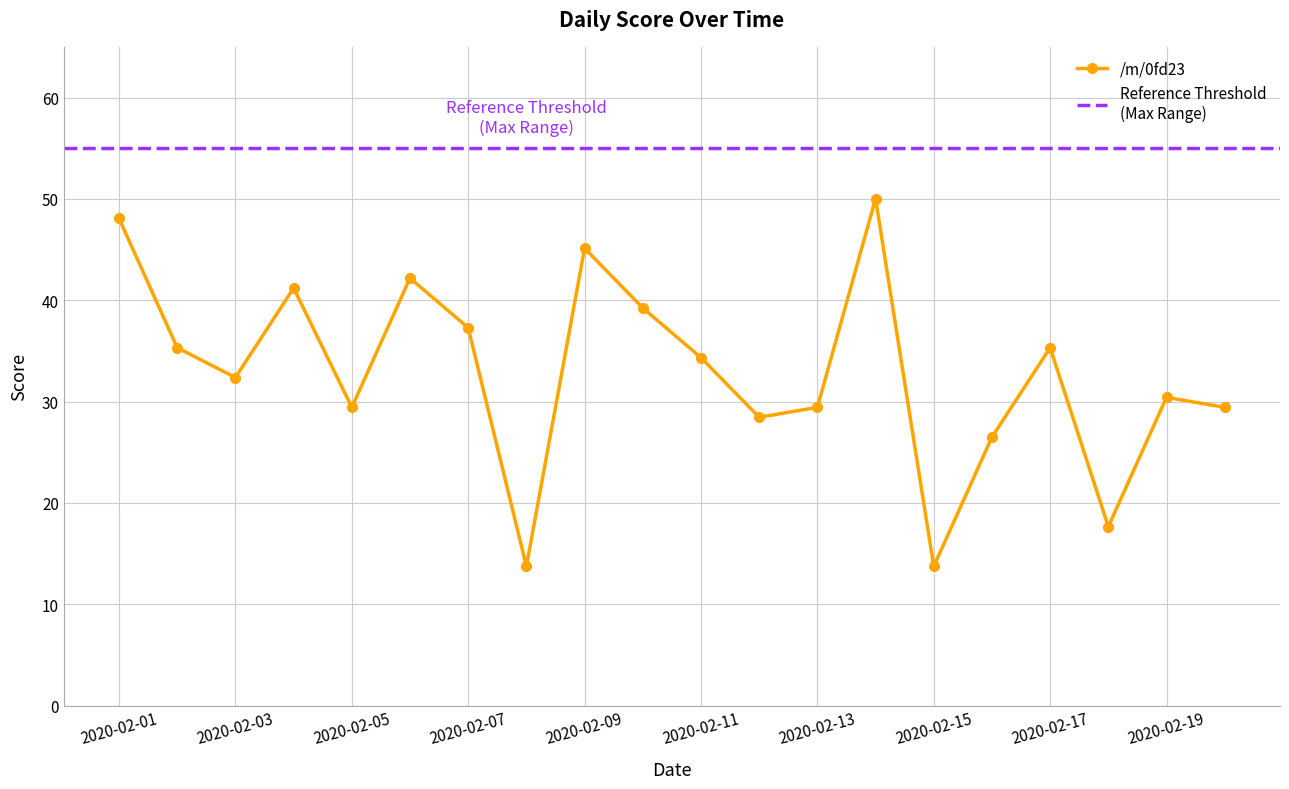

What is the value of the 4th point from the left?

41.2